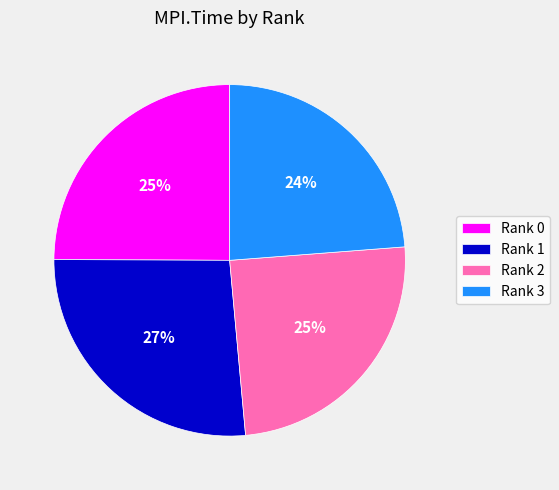

Which category has the biggest portion of the pie?

Rank 1